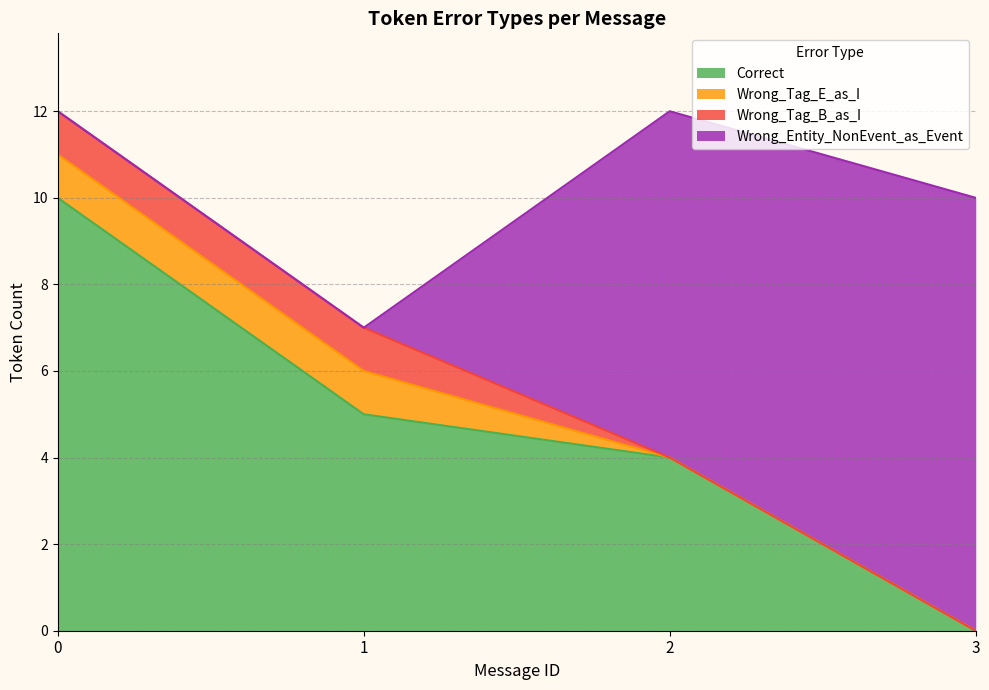

Is it true that Wrong_Entity_NonEvent_as_Event equals 0 at 0?

True